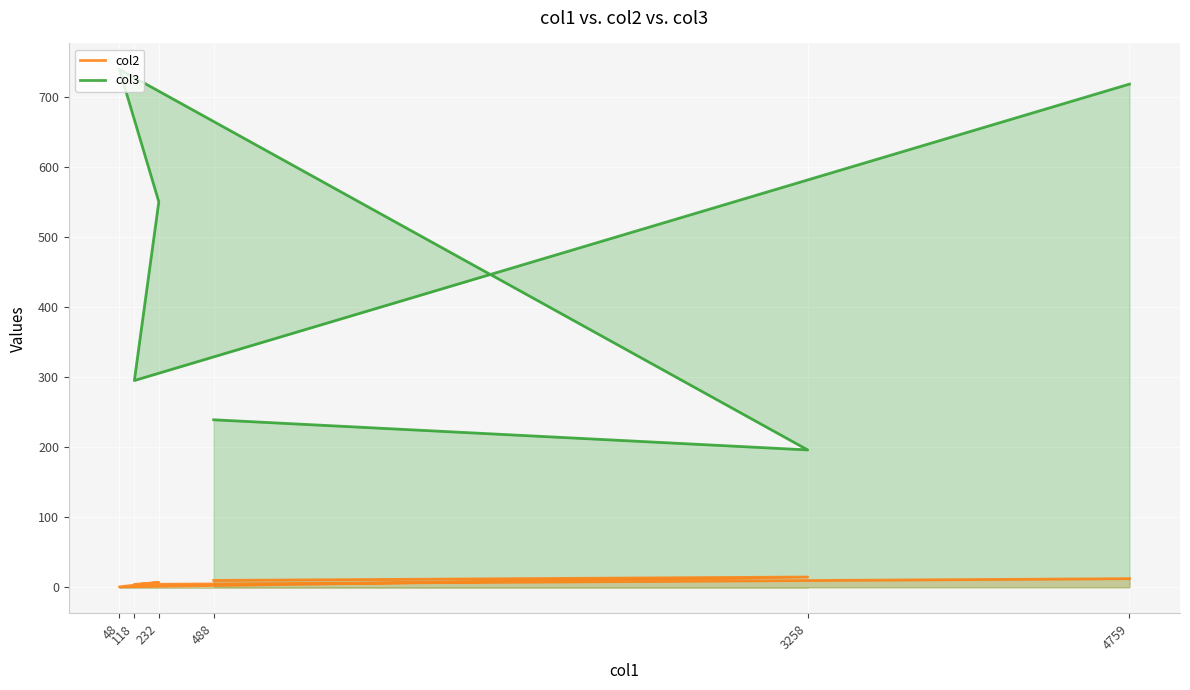

At which label is col2 closest to 7?

232